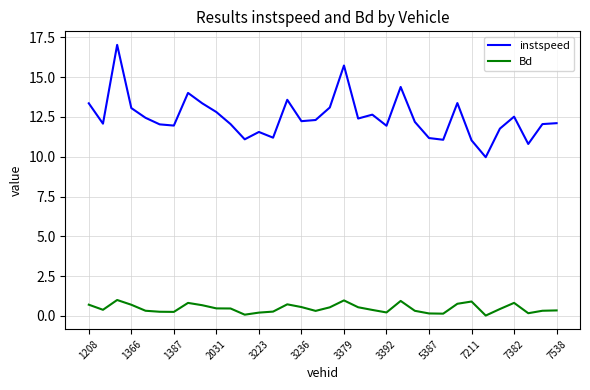

What are all the series names shown in the legend?

instspeed, Bd